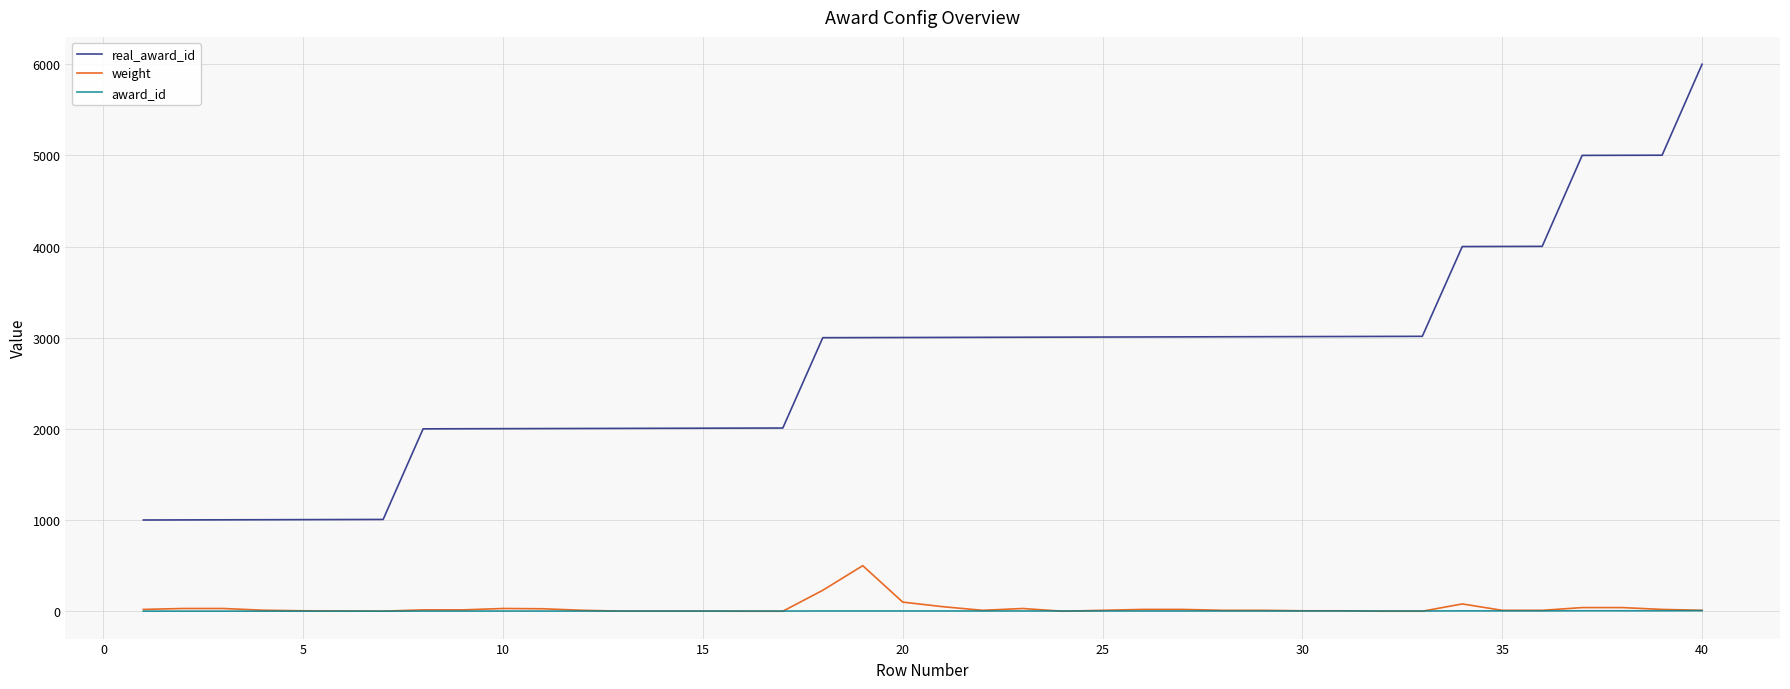

What is the highest value of the weight series?

500